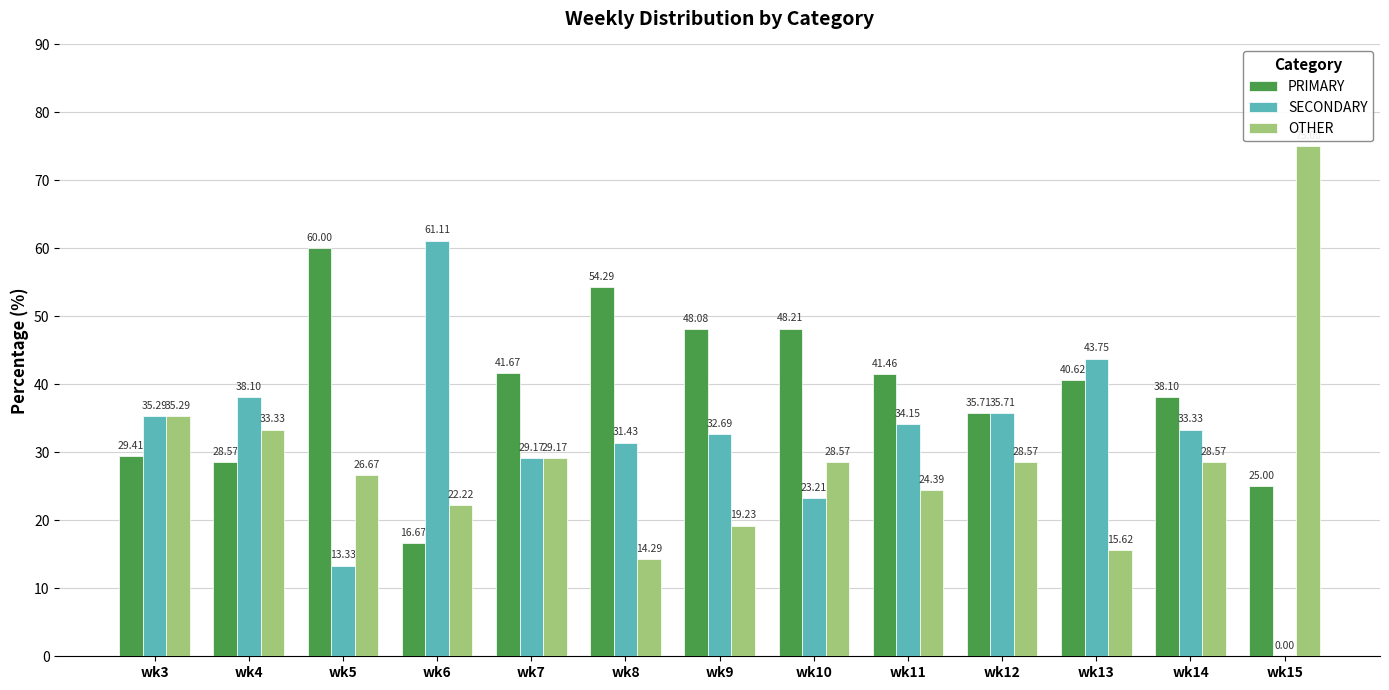

Is it true that OTHER equals 24.4 at wk11?

True